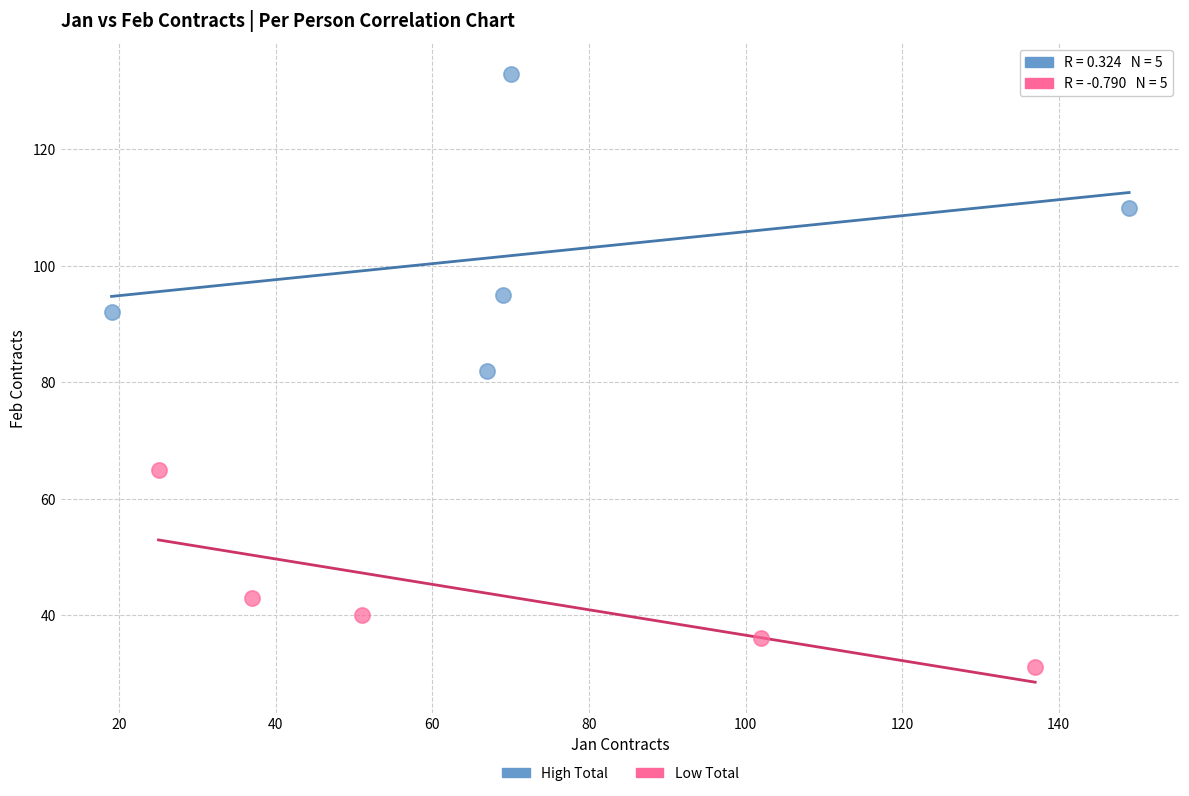

Which series contains the highest Y value?

High Total